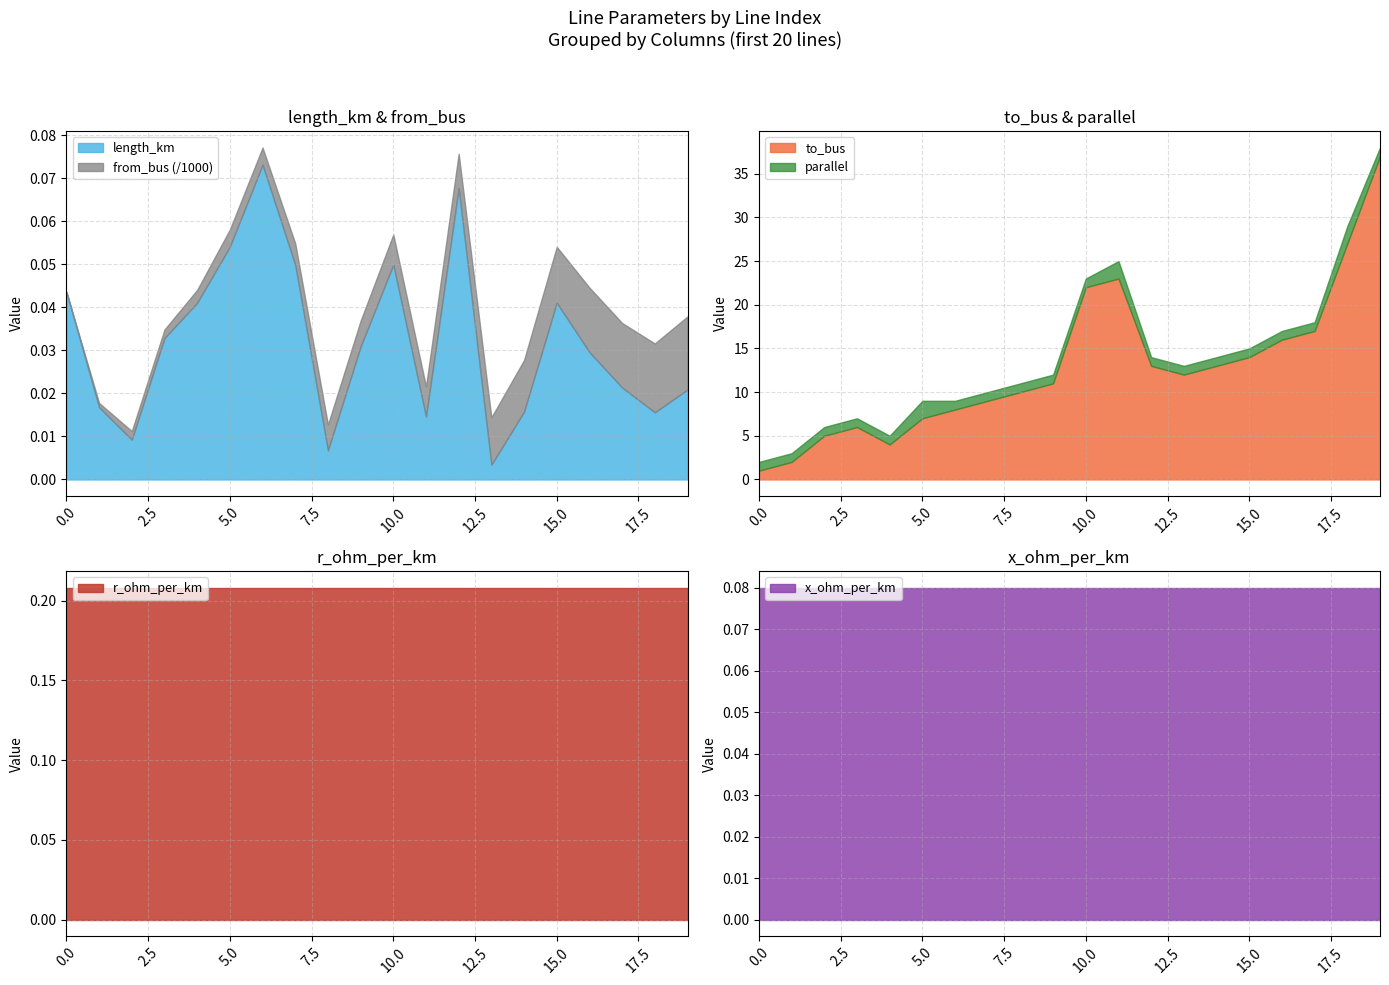

Rank the categories by x_ohm_per_km value from lowest to highest.

0, 1, 2, 3, 4, 5, 6, 7, 8, 9, 10, 11, 12, 13, 14, 15, 16, 17, 18, 19